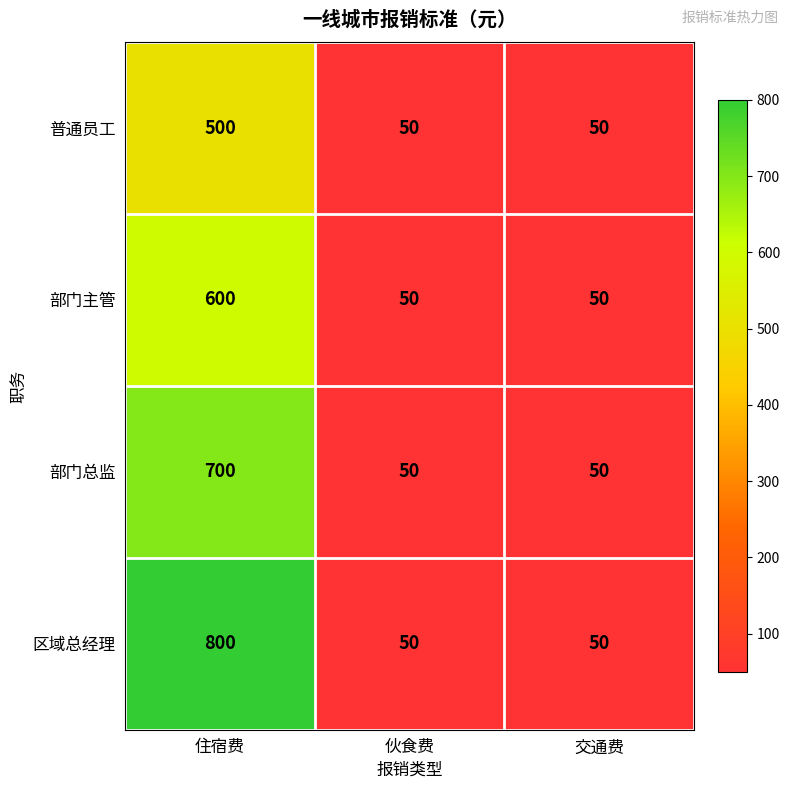

List the series in order of their peak value, highest first.

区域总经理, 部门总监, 部门主管, 普通员工